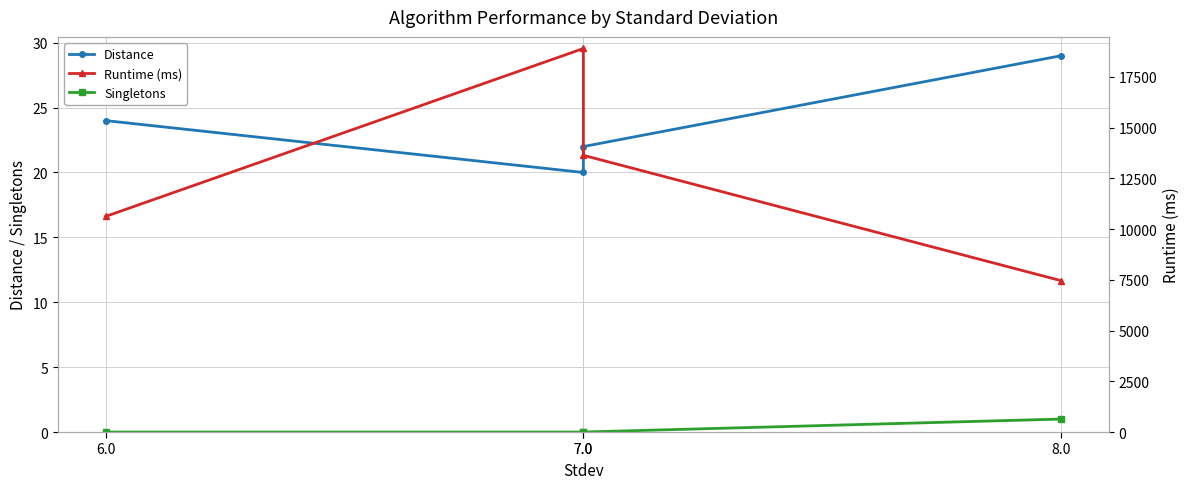

How many positive values does the Singletons series have?

1